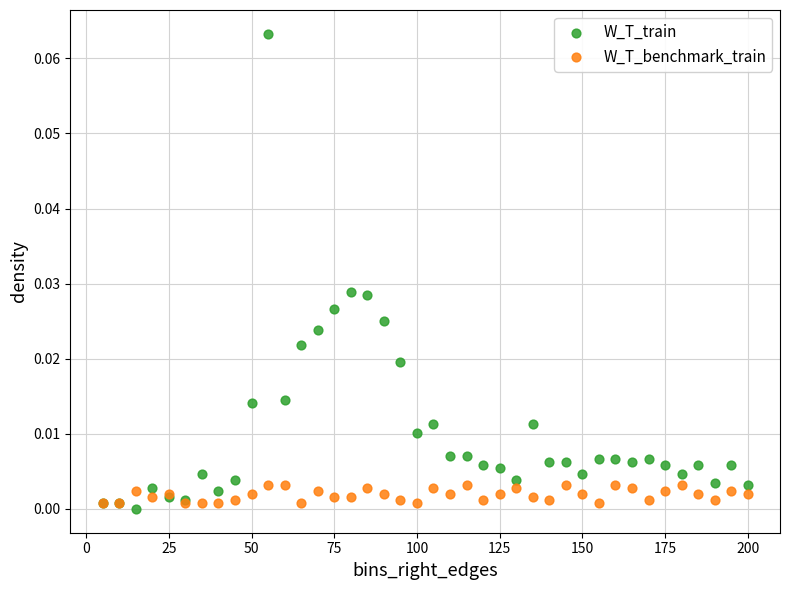

Which series contains the highest Y value?

W_T_train